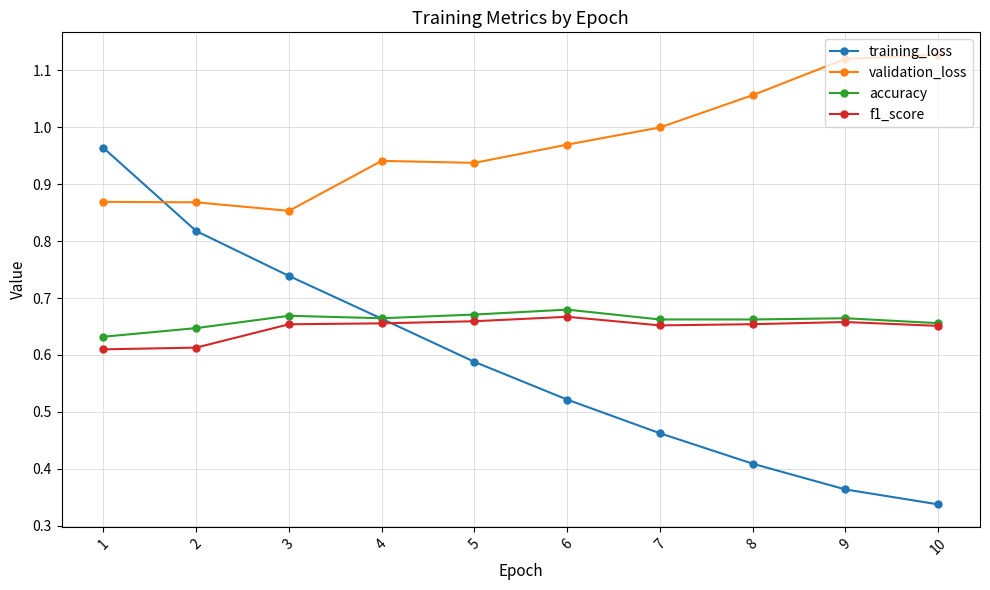

At which category is the sum across all series the highest?

1